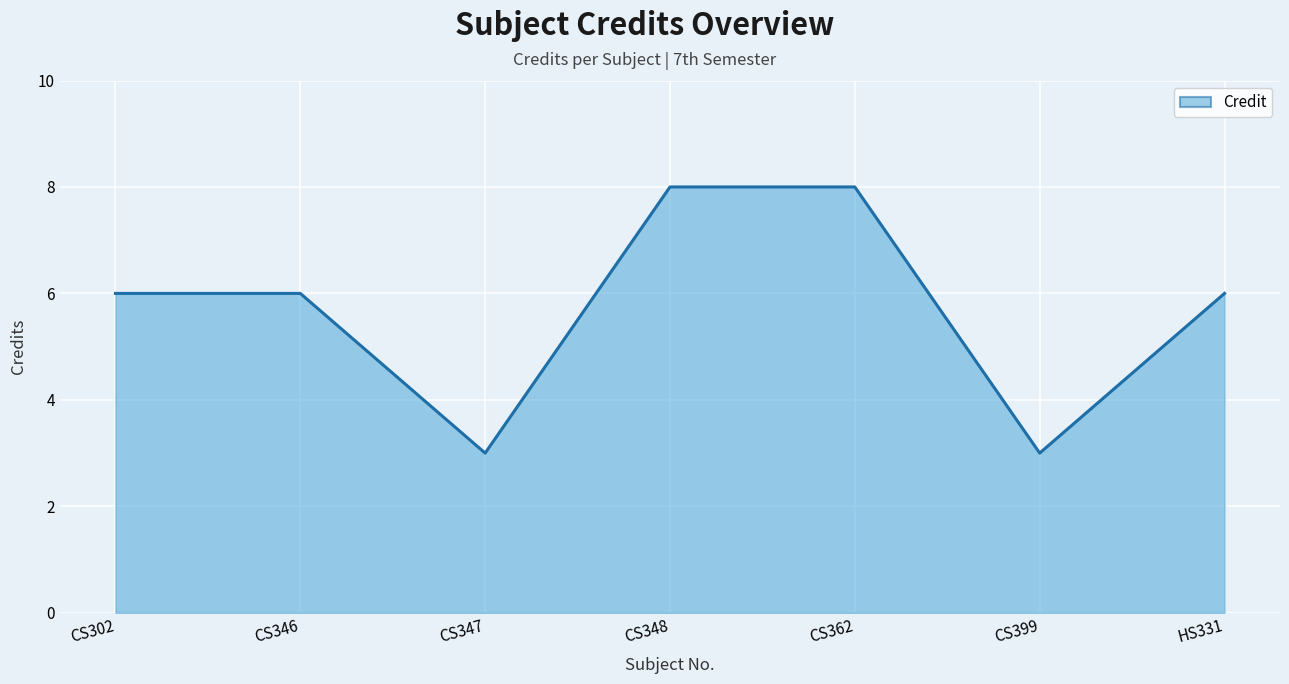

Which label corresponds to the largest value in the chart?

CS348